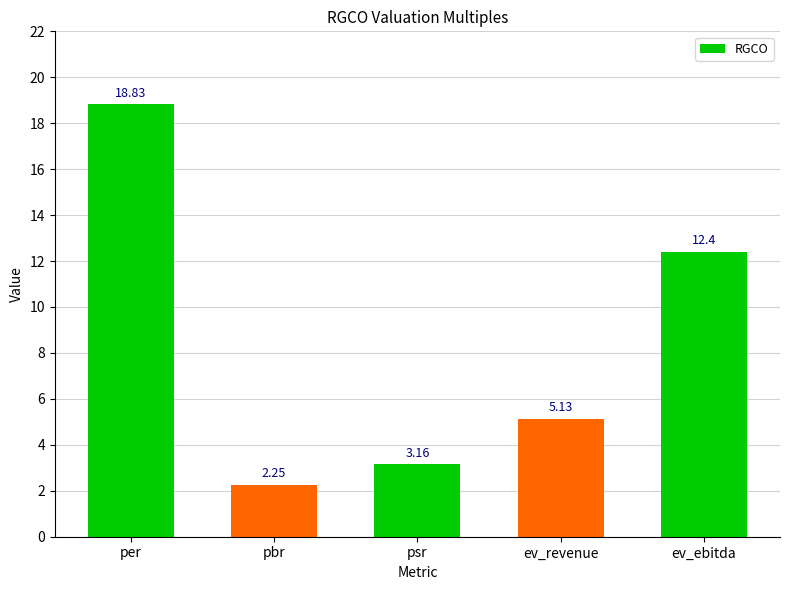

At which label does the data first exceed 5?

per